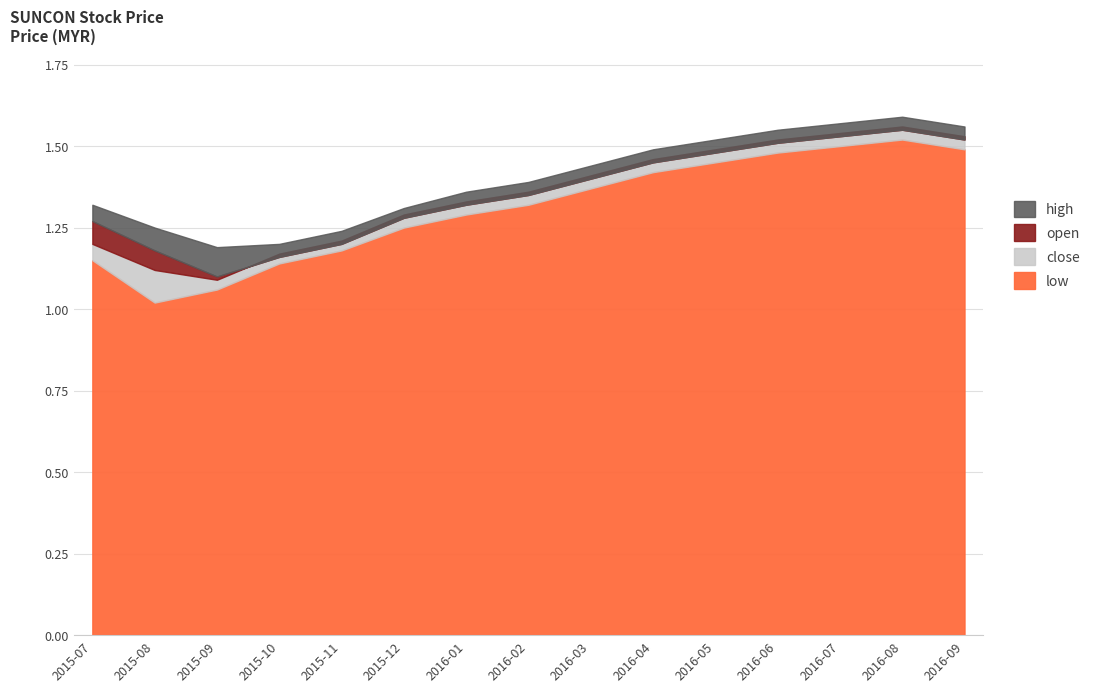

What is the average value of the high series?

1.4